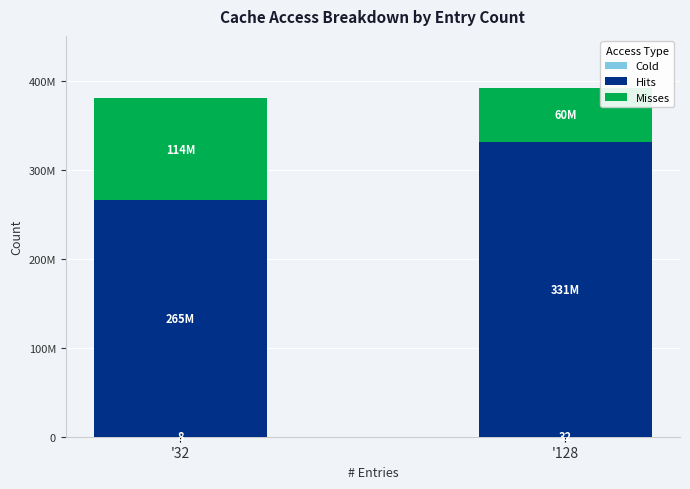

Are the bars horizontal?

No